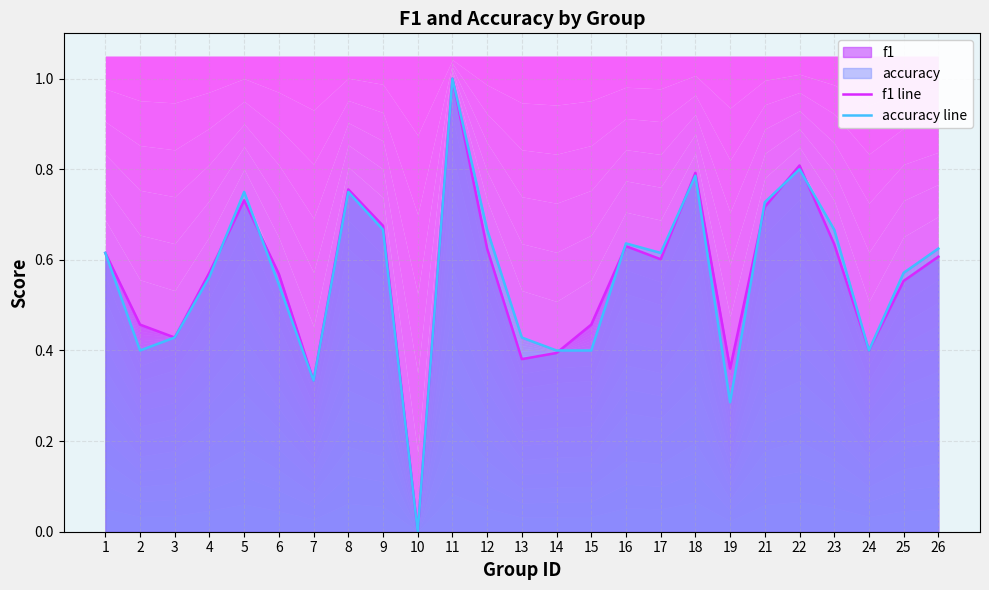

Which category has the highest value in the f1 line series?

11